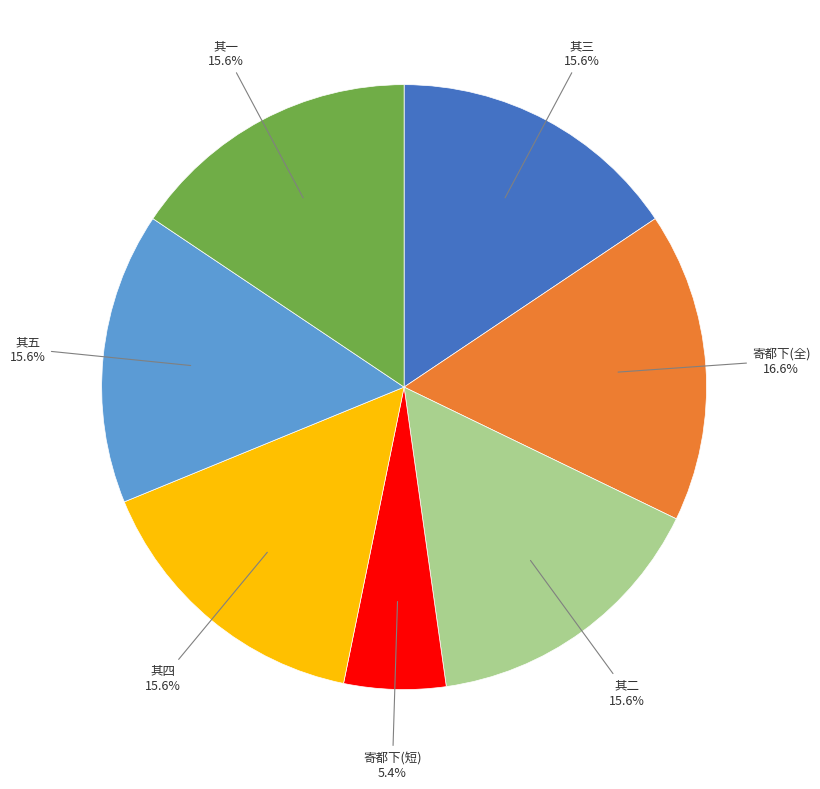

Count the number of slices in the pie.

7